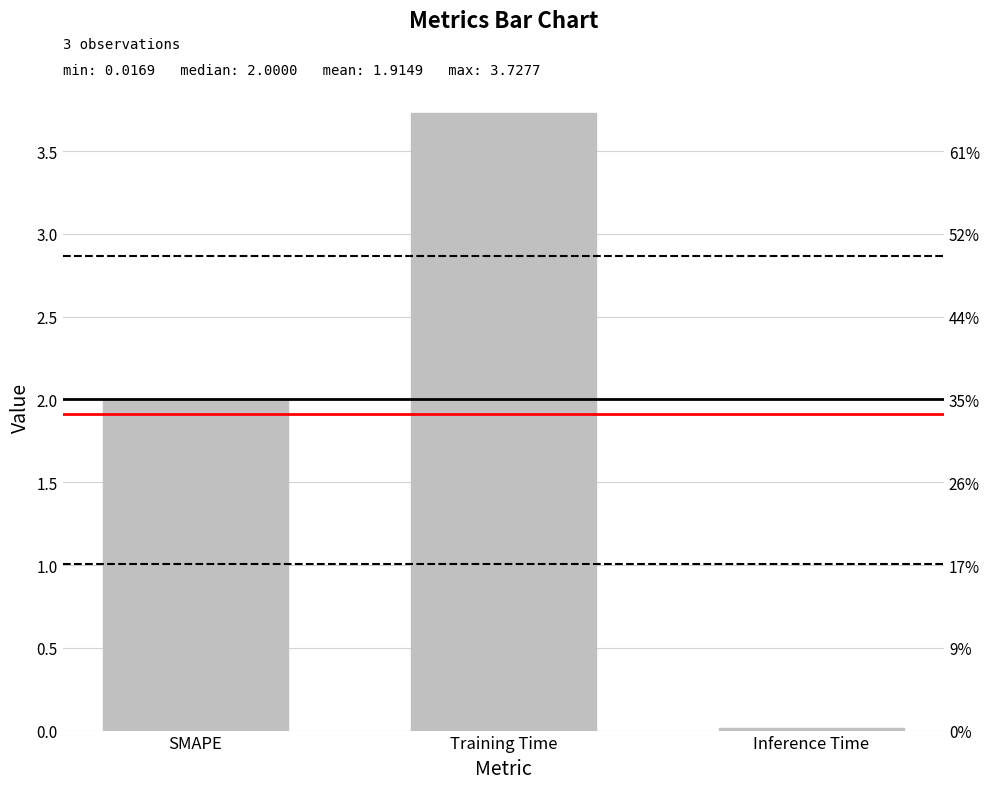

Where is the data nearest to the value 1?

Inference Time